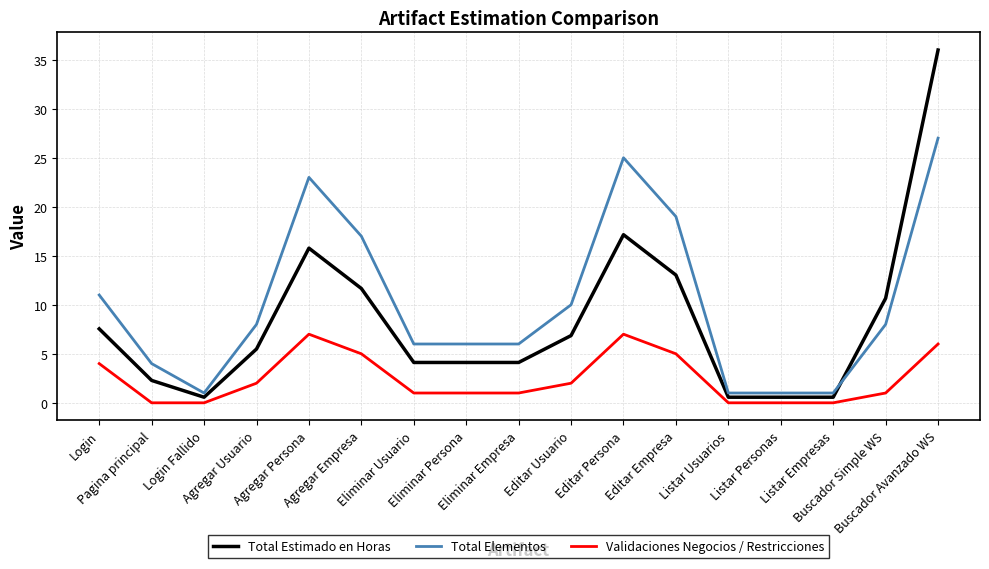

What is the maximum value for Total Elementos?

27.0